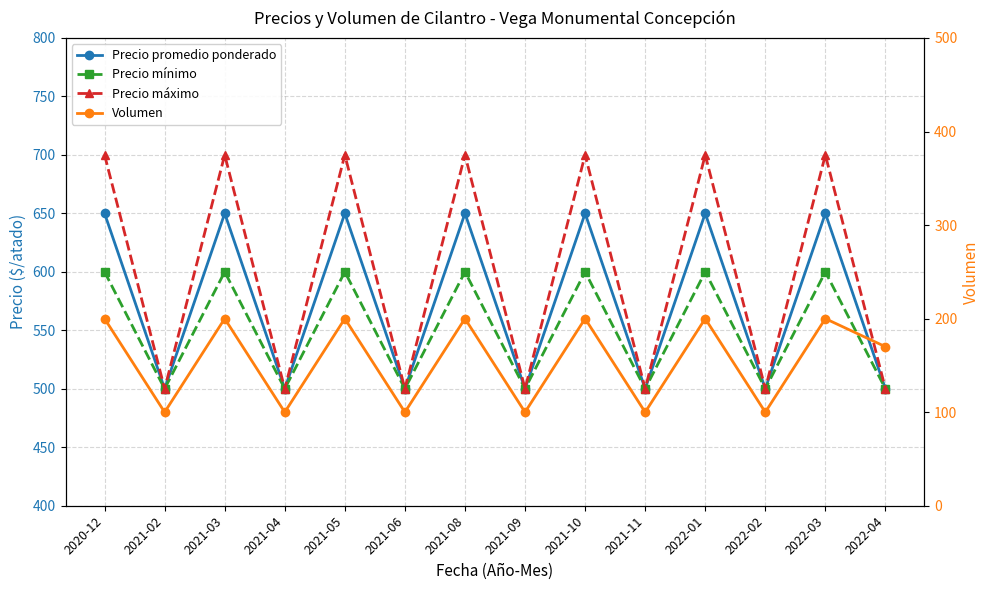

How many interior local valleys does the Volumen series have?

6